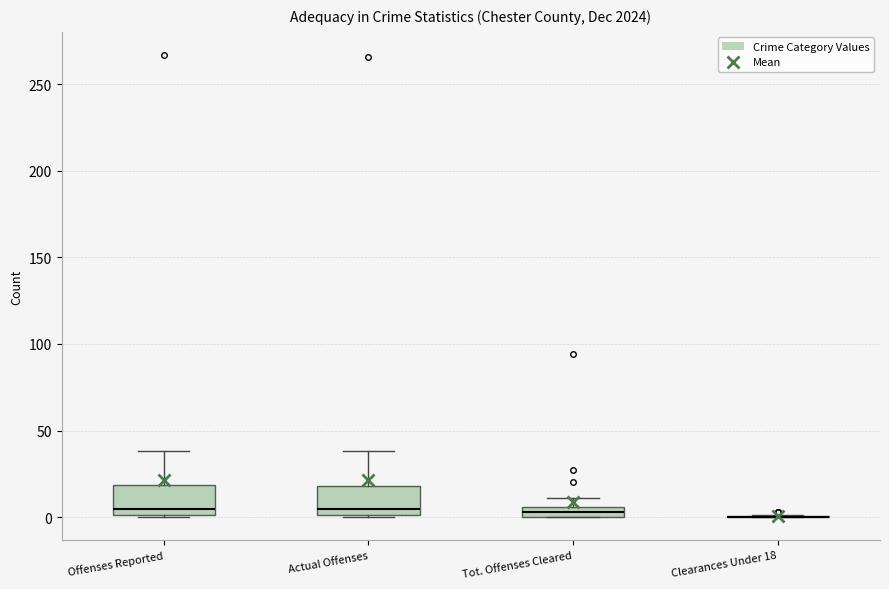

Where is the lower edge of the box for Actual Offenses on the y-axis? The values are not printed on the chart, so give them approximately, as read against the axis.

0